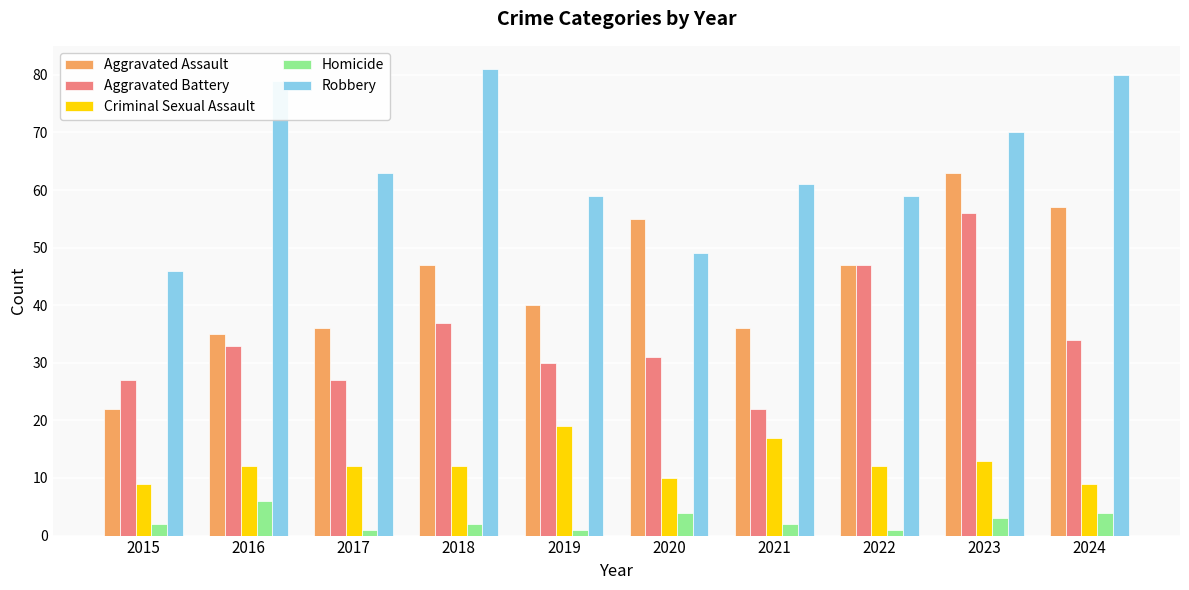

Does the chart contain any negative values?

No